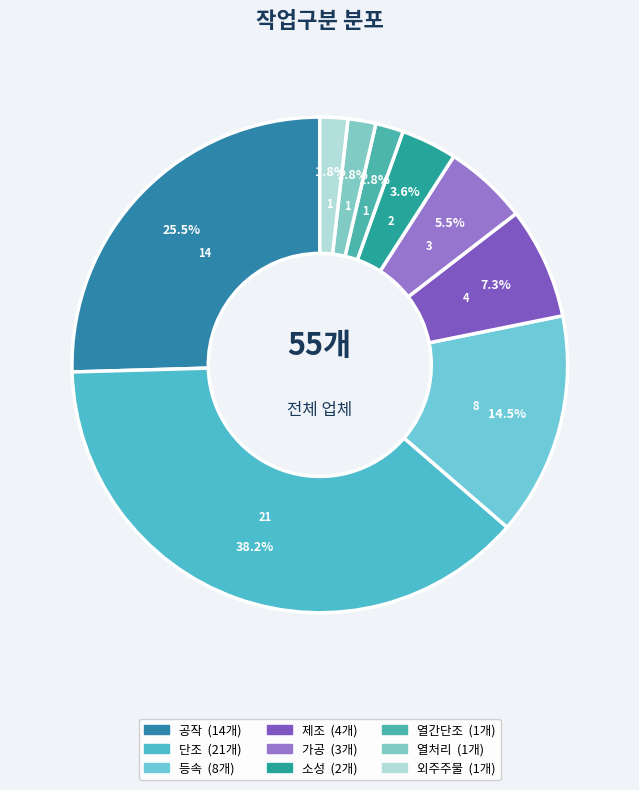

Is there a majority slice in this chart?

No